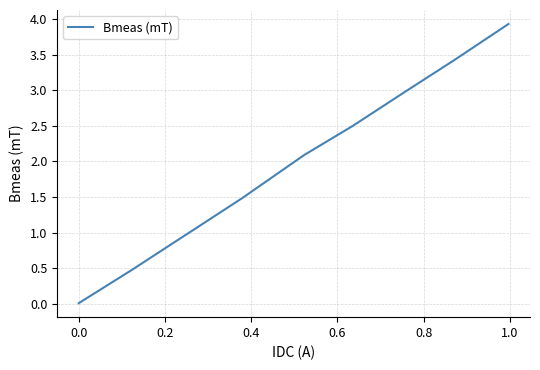

What is the maximum value shown in the chart?

3.9